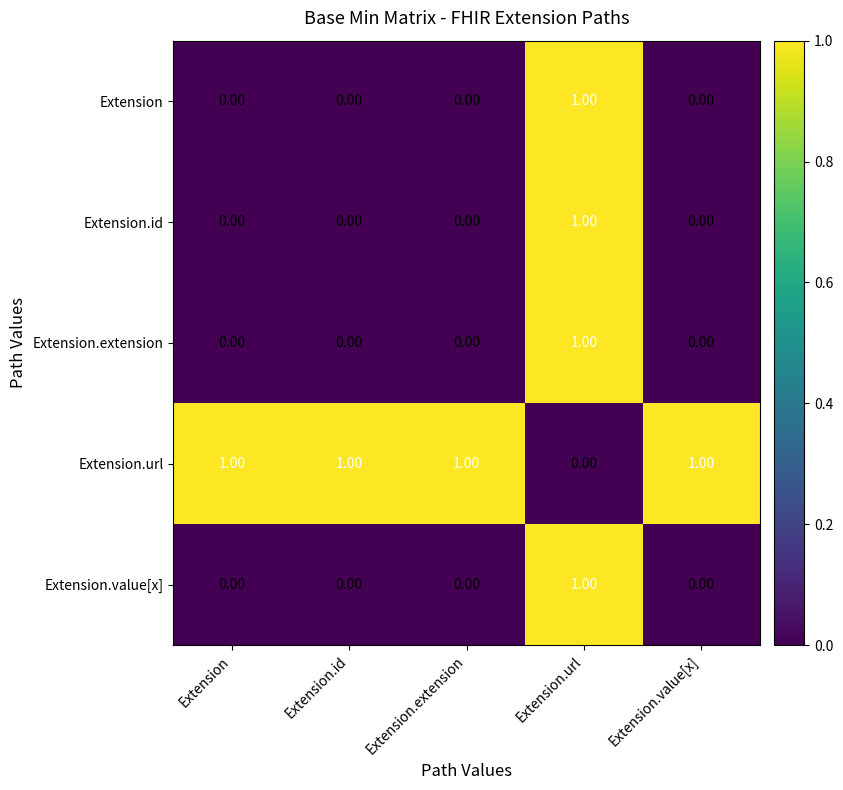

At how many categories does at least one series exceed 0?

5